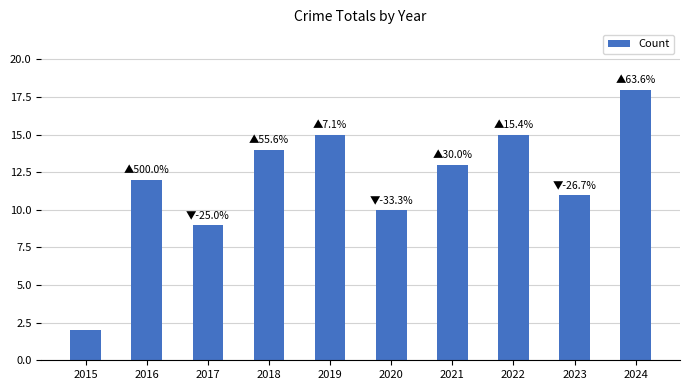

What is the ratio of the value at 2023 to the value at 2015?

5.5